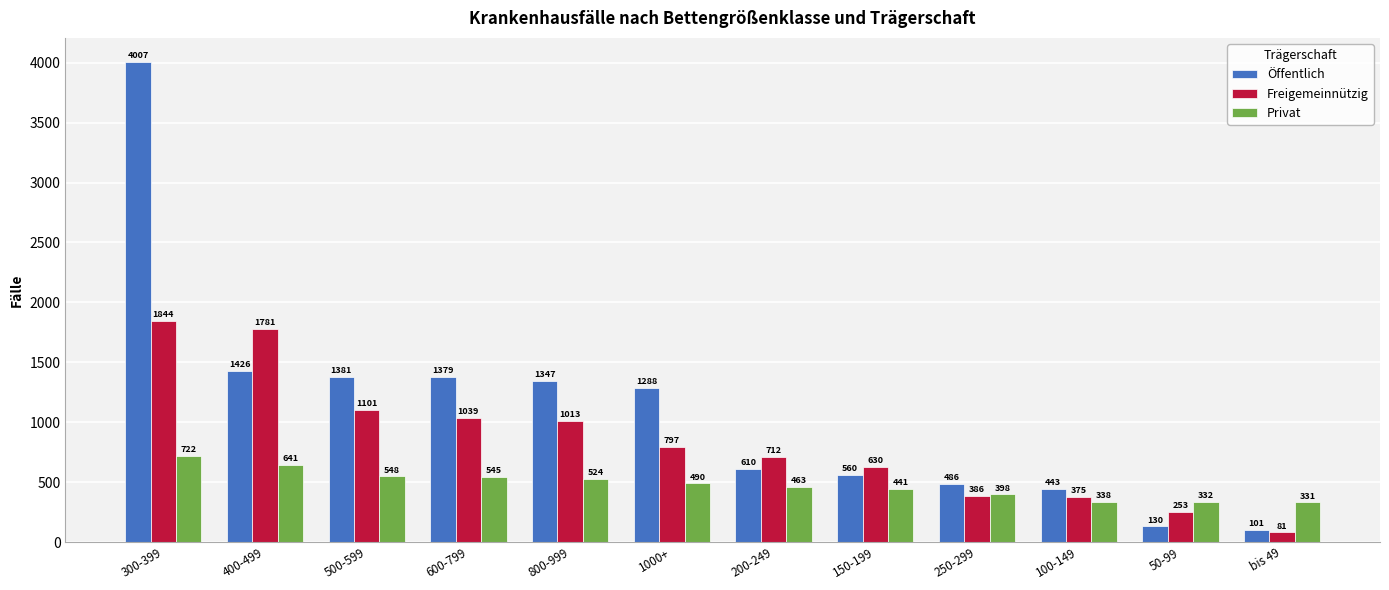

List the series in order of their peak value, highest first.

Öffentlich, Freigemeinnützig, Privat